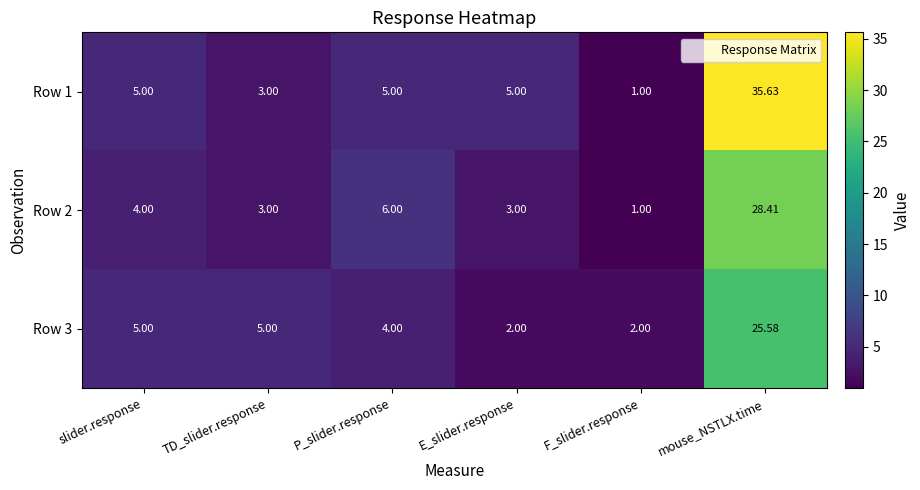

At which label does Row 2 reach its peak?

mouse_NSTLX.time